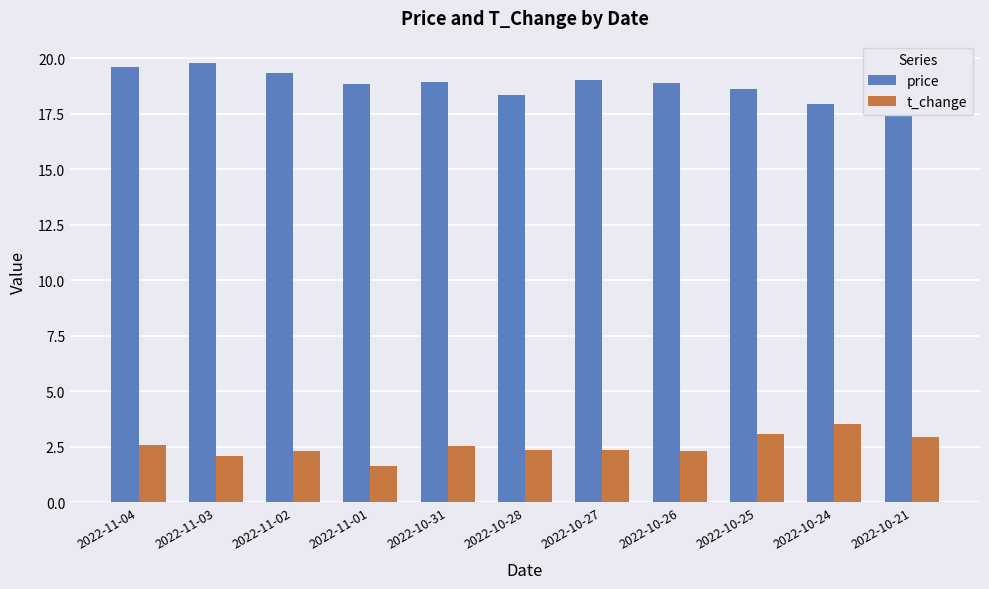

Is it true that price equals 9.3 at 2022-11-04?

False